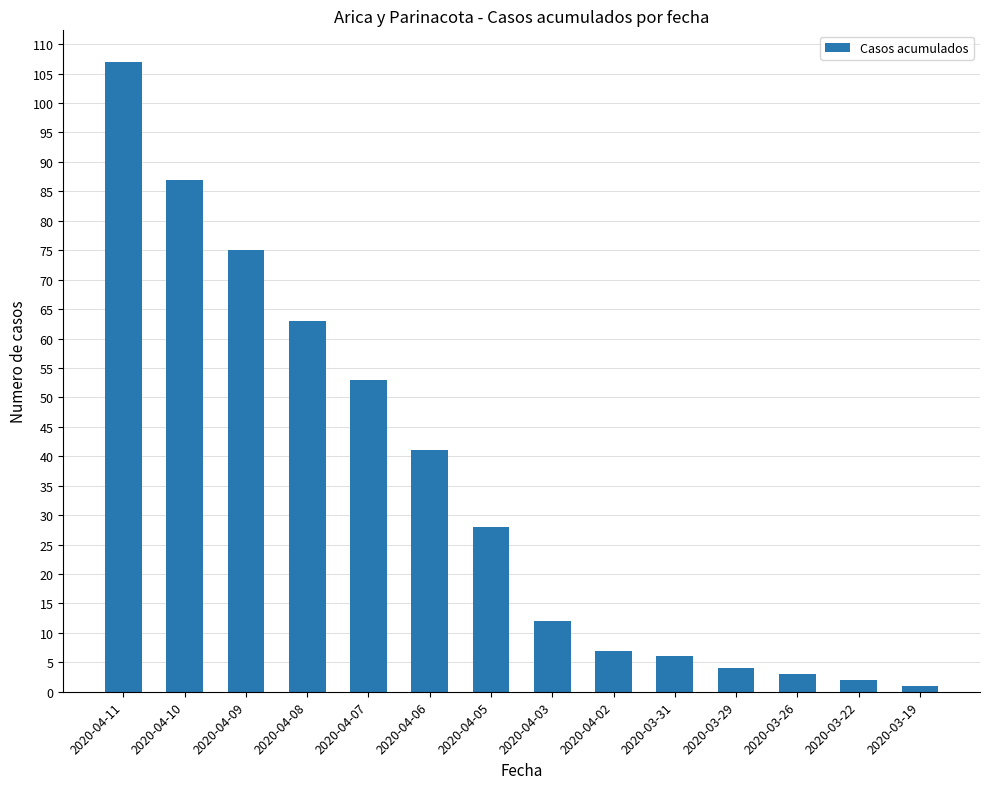

Rank the categories by value from highest to lowest.

2020-04-11, 2020-04-10, 2020-04-09, 2020-04-08, 2020-04-07, 2020-04-06, 2020-04-05, 2020-04-03, 2020-04-02, 2020-03-31, 2020-03-29, 2020-03-26, 2020-03-22, 2020-03-19